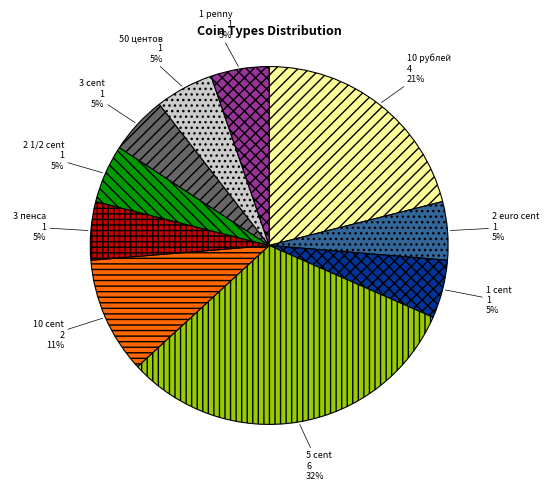

To the nearest percent, what is the combined percentage of 5 cent and 1 cent?

37%